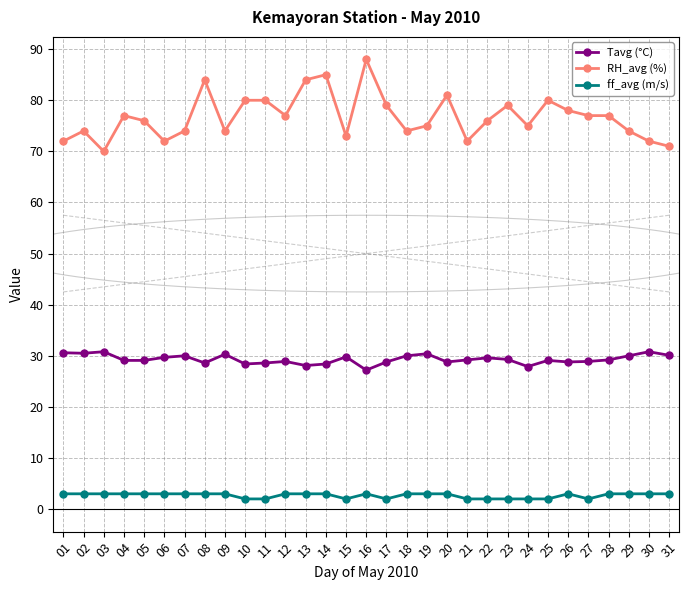

Is the value of RH_avg (%) at 20 greater than the value of ff_avg (m/s) at 26?

Yes